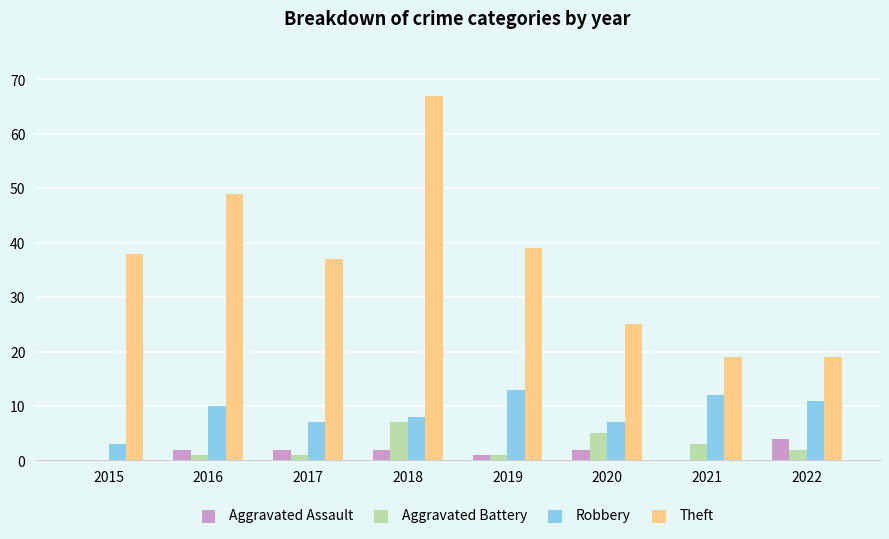

Count the Robbery values in the range 7 to 12.

6